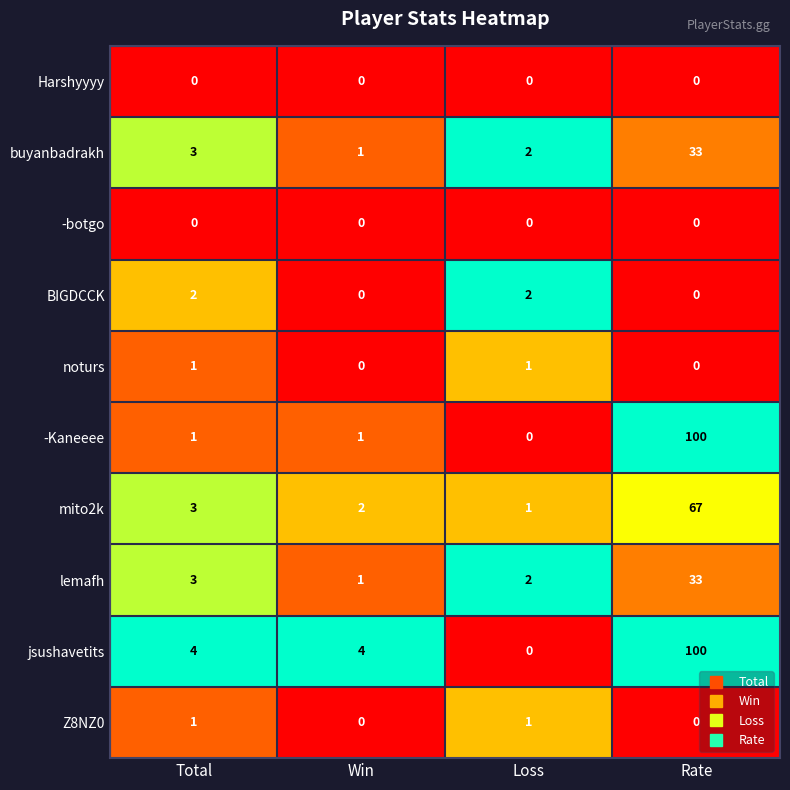

List the labels in order of mito2k value, smallest first.

Loss, Win, Total, Rate